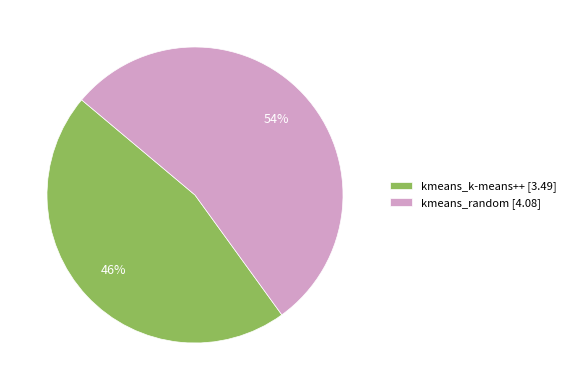

Count the number of slices in the pie.

2